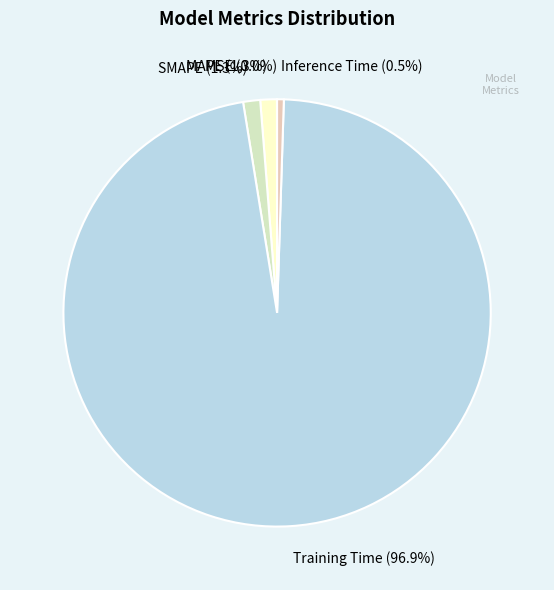

What portion of the pie excludes Training Time?

3.1%